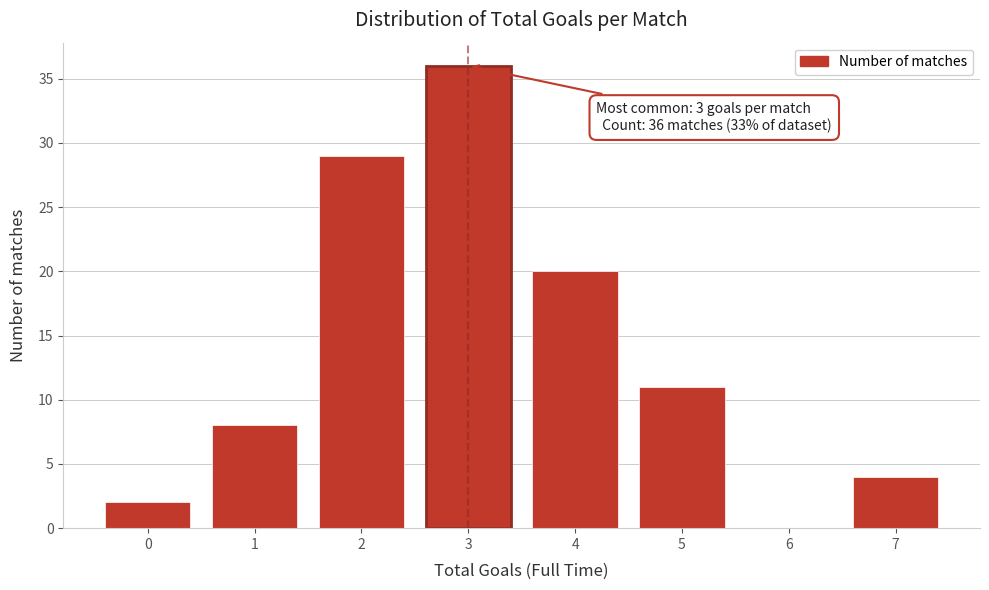

Reading left to right, list all the values displayed in this chart.

0=2	1=8	2=29	3=36	4=20	5=11	6=0	7=4